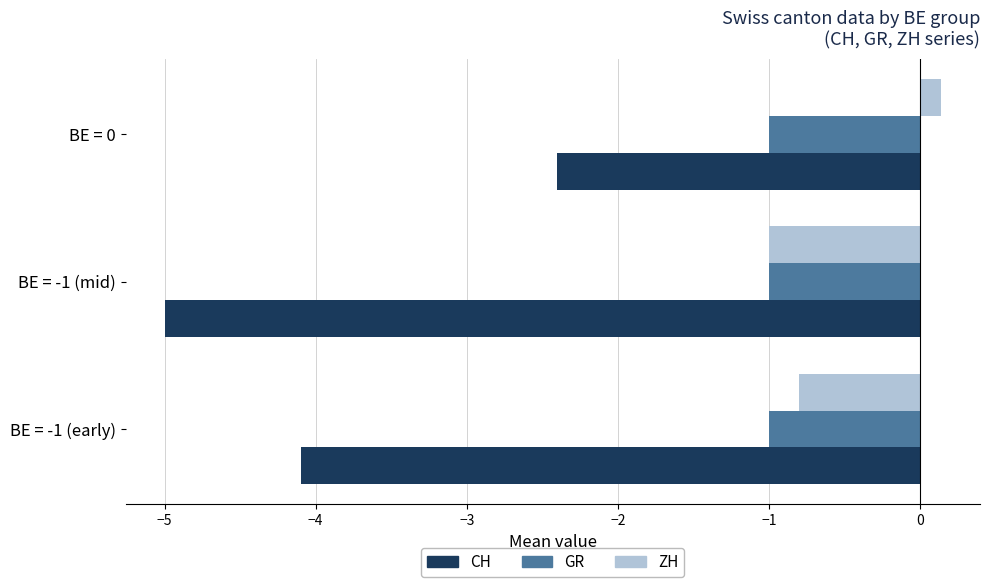

At which category is the sum across all series the highest?

BE = 0